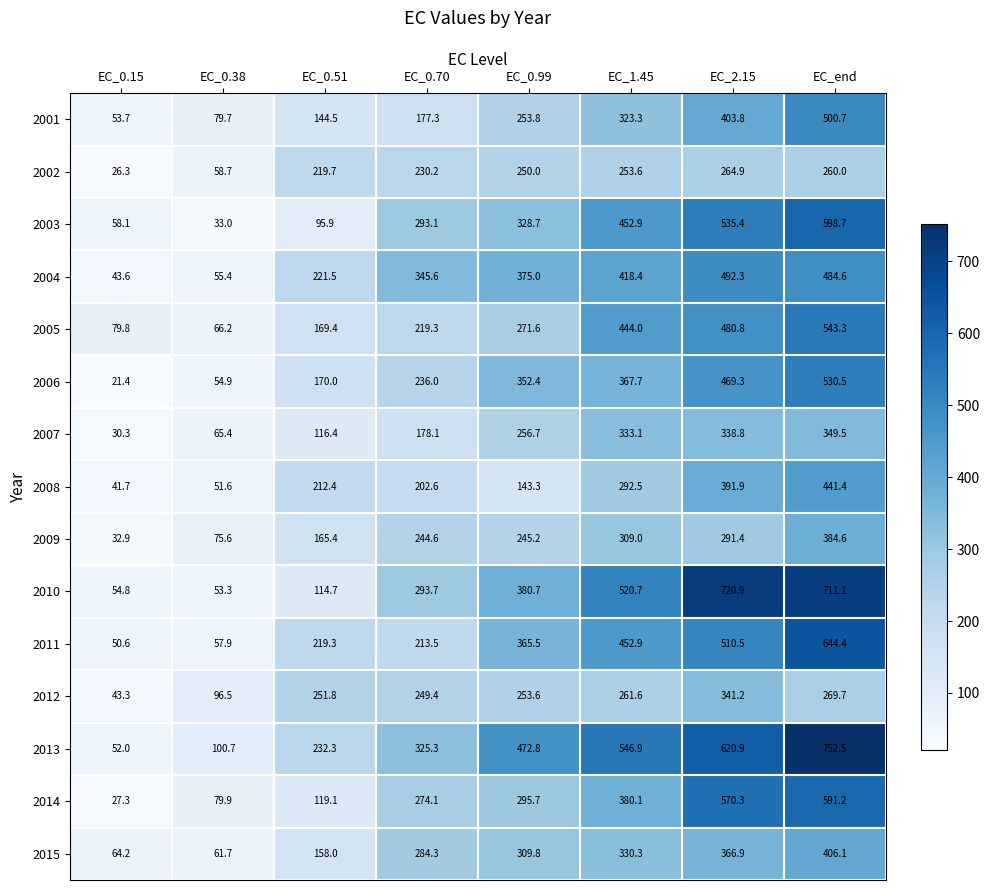

What is the difference between the highest and lowest values at EC_2.15?

456.0